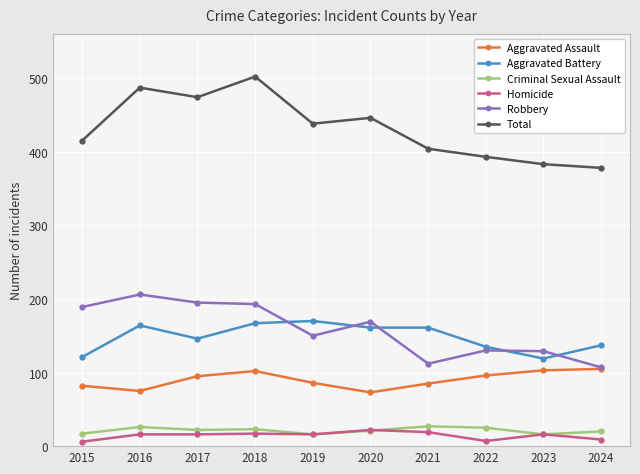

True or false: Homicide and Total intersect in this chart.

False